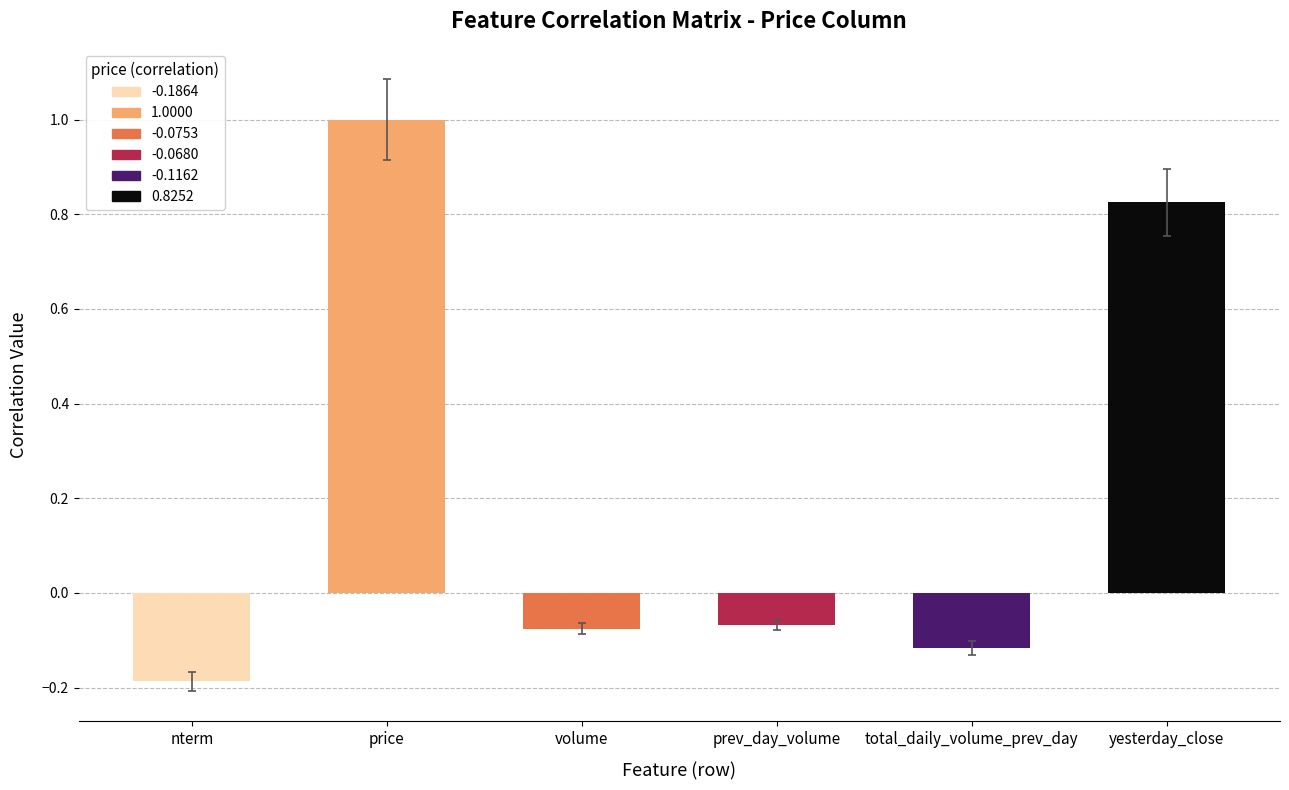

What is the sum of the values at price and yesterday_close?

1.8